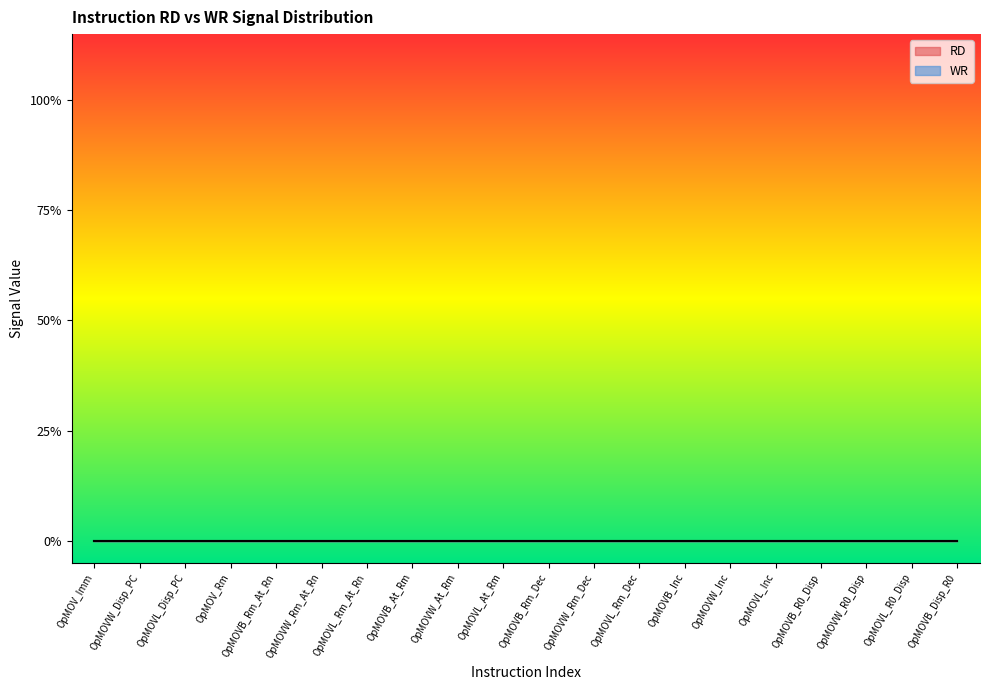

Which category has the highest value in the WR series?

OpMOV_Imm